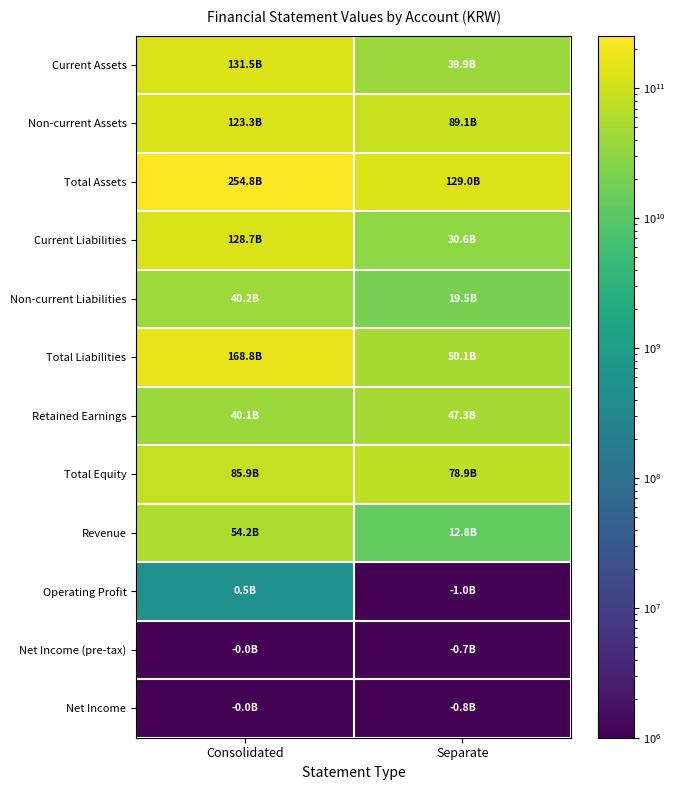

Count the number of categories in the chart.

2